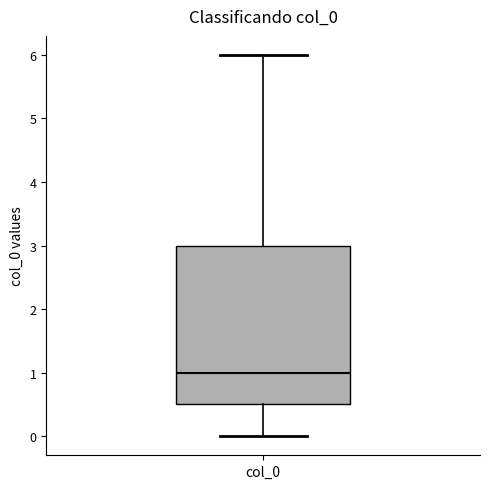

Where does the lower whisker of the box for col_0 end on the y-axis? The values are not printed on the chart, so give them approximately, as read against the axis.

0.0